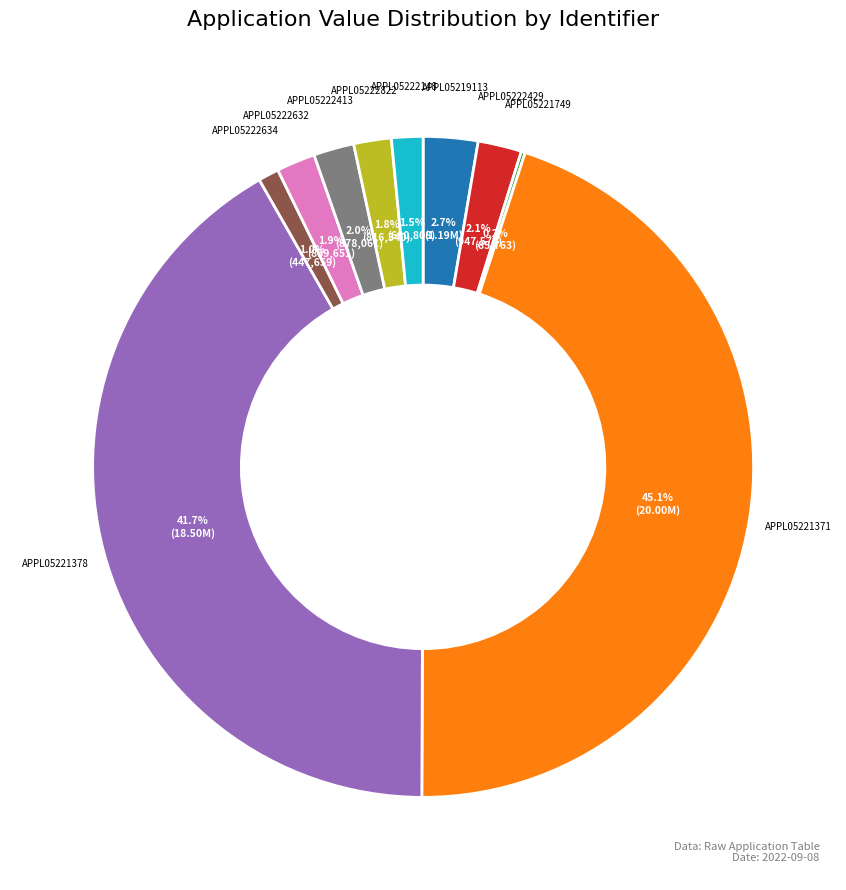

Is there a majority slice in this chart?

No